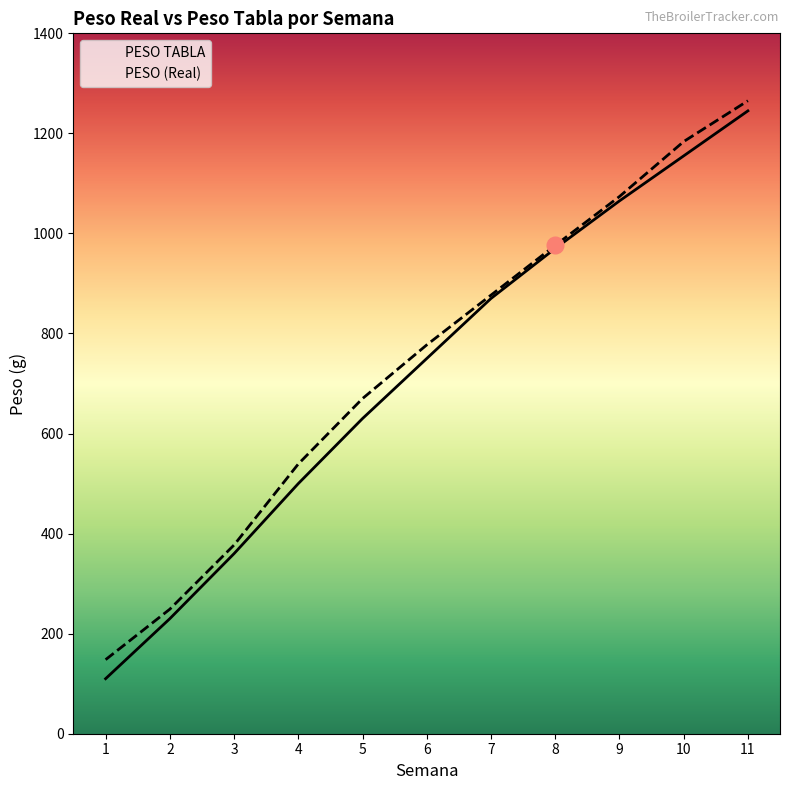

Rank the series at 1 from lowest to highest value.

PESO TABLA, PESO (Real)